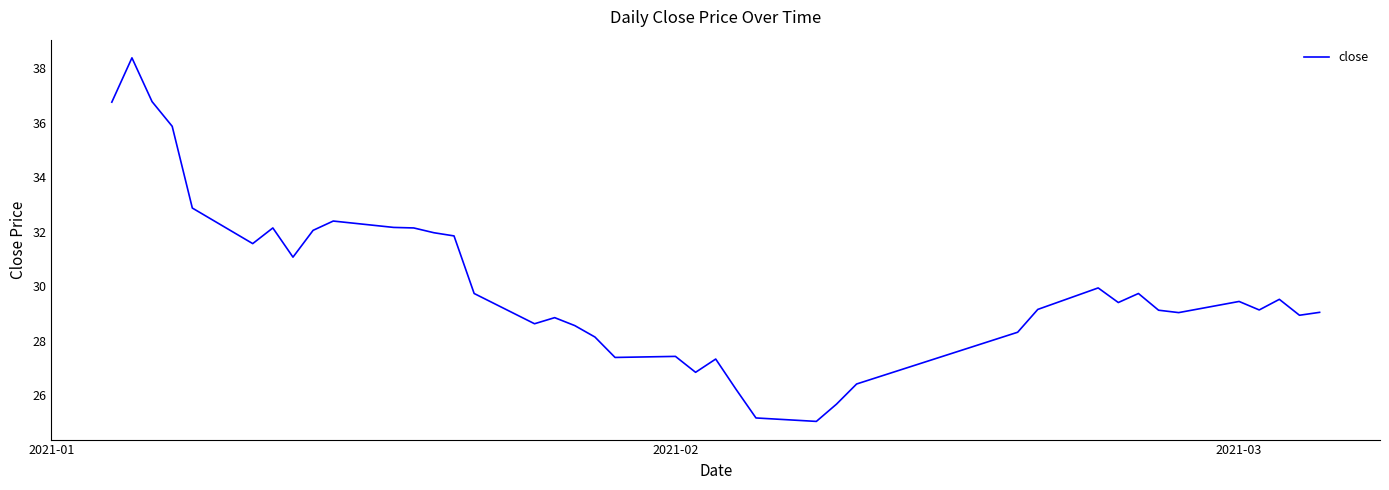

What is the maximum value shown in the chart?

38.4